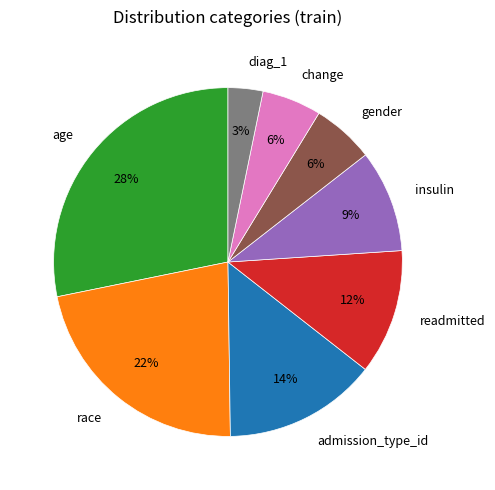

Is the sum of insulin and age greater than half?

No